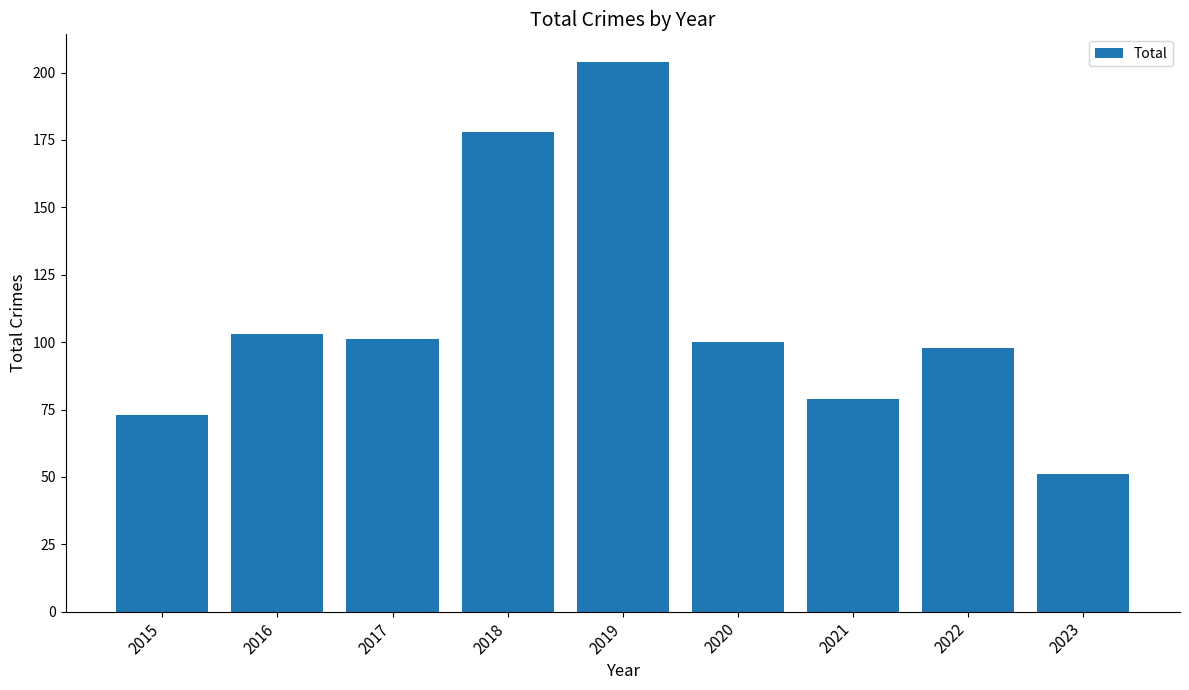

Count the number of data series in this chart.

1